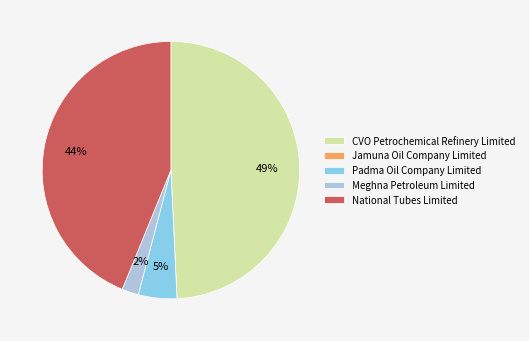

To the nearest percent, what portion does Meghna Petroleum Limited represent?

2%